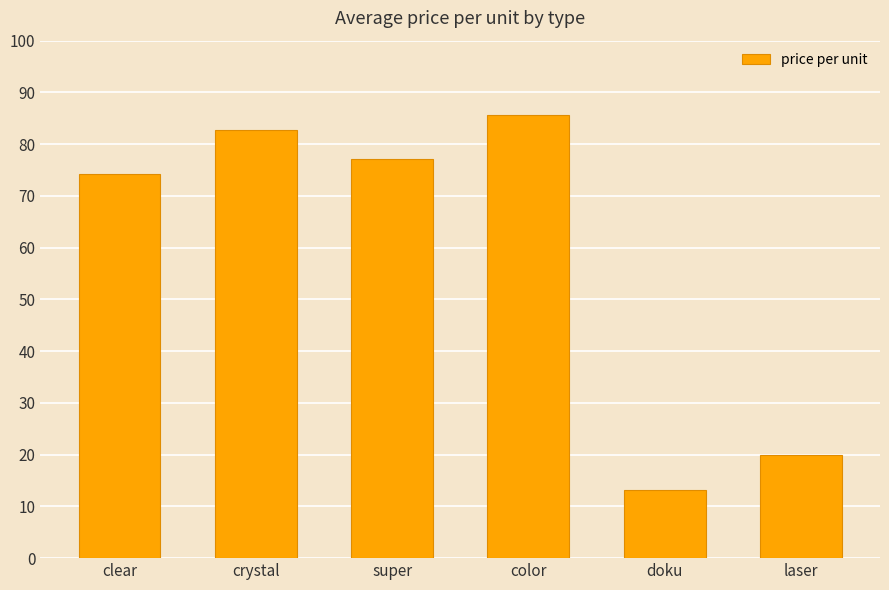

What is the difference between the second highest and second lowest values?

62.8